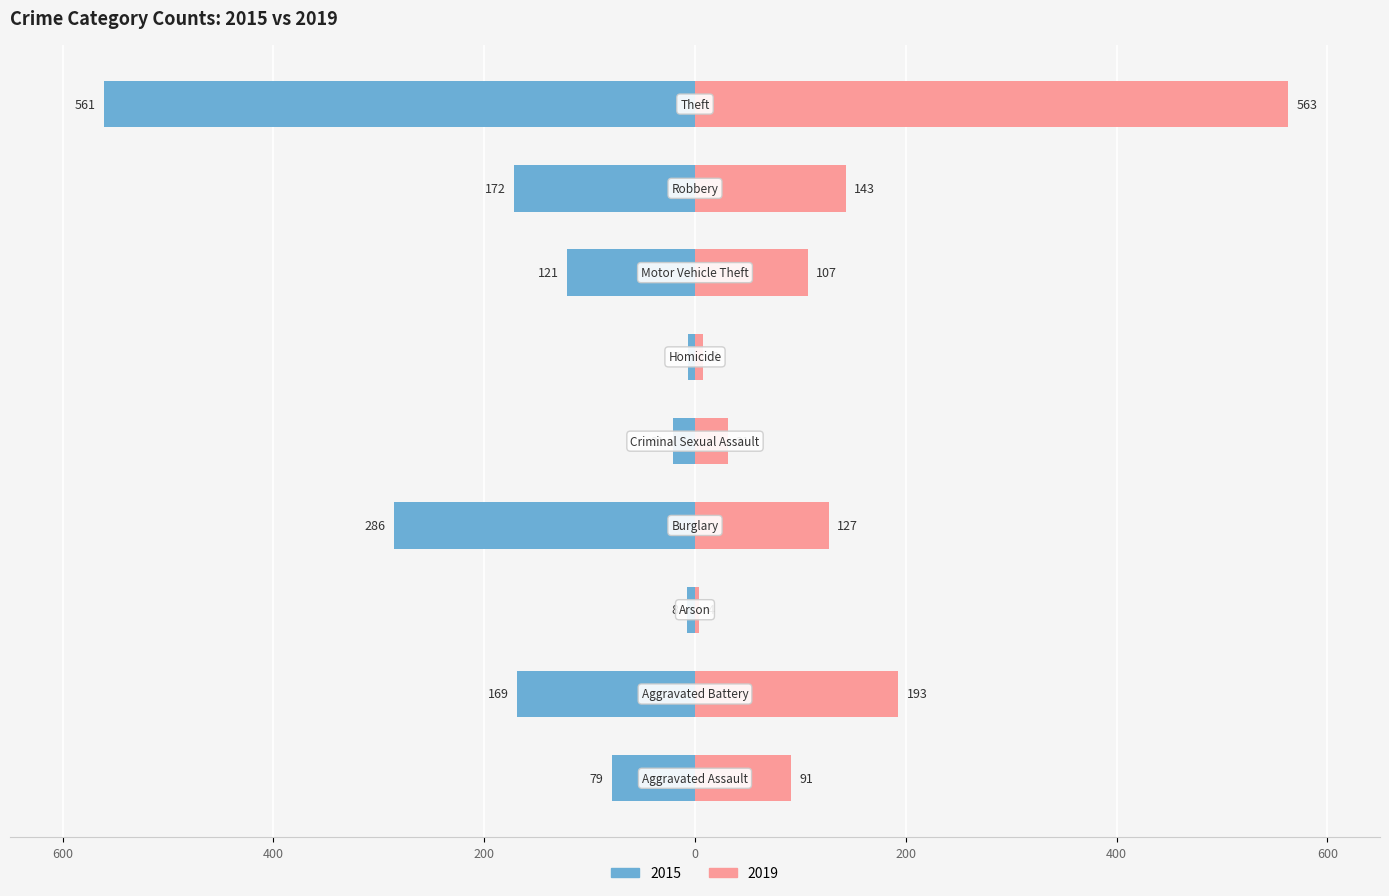

What is the value of the 2019 bar at the 6th from the left?

8